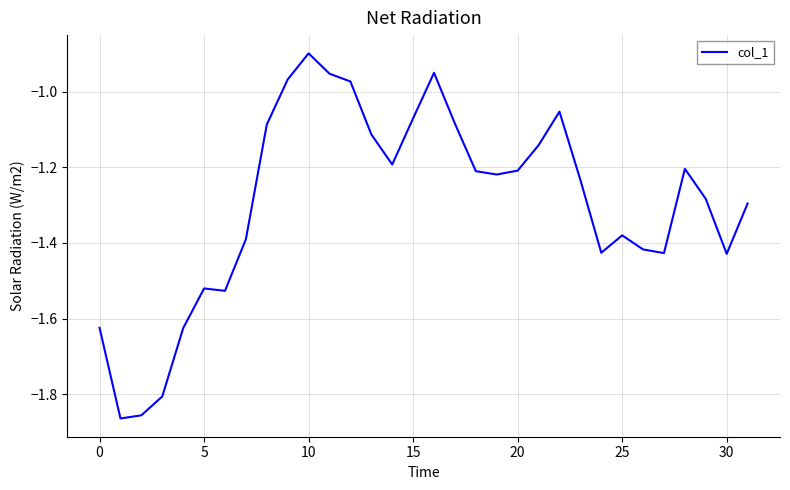

What is the difference between the maximum and minimum values?

1.0